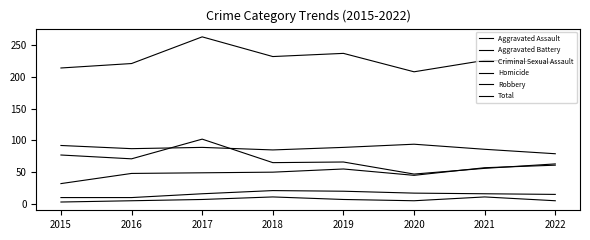

What is the sum of the Robbery values at 2015 and 2016?

148